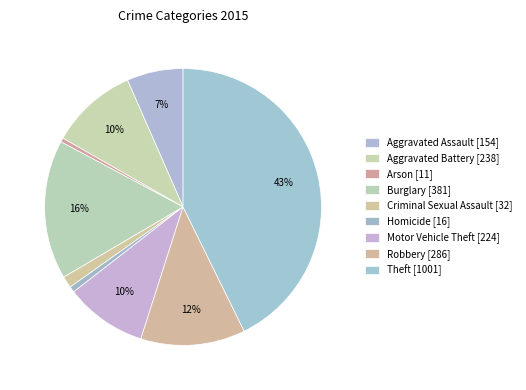

True or false: Motor Vehicle Theft accounts for 10% of the total.

True